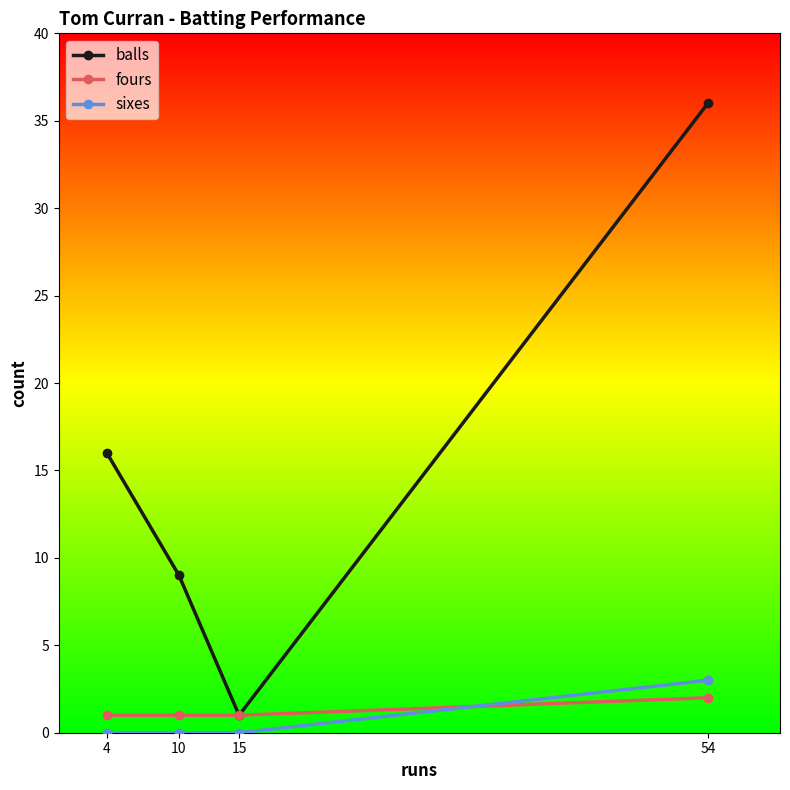

At which category does the chart reach its peak across all series?

54